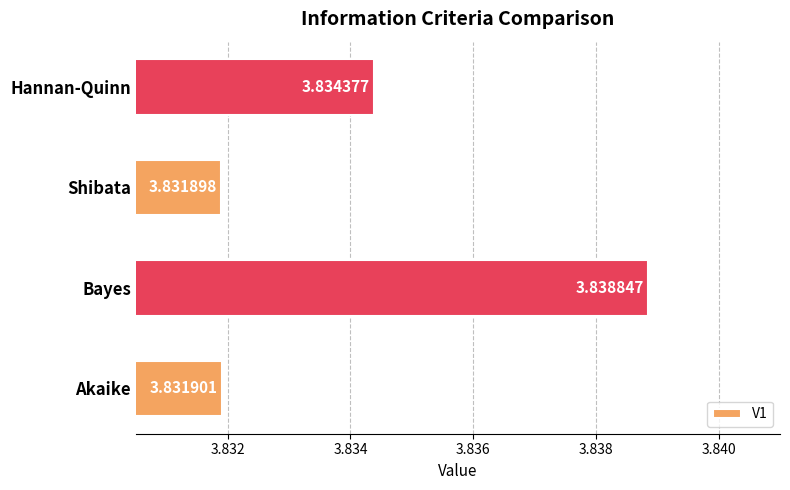

List the labels in order of value, largest first.

Bayes, Hannan-Quinn, Akaike, Shibata